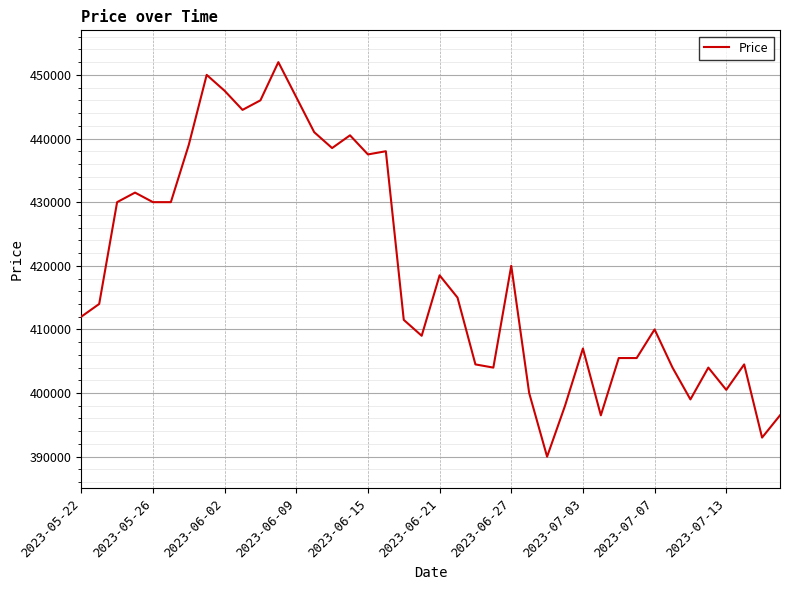

What is the smallest value displayed?

390000